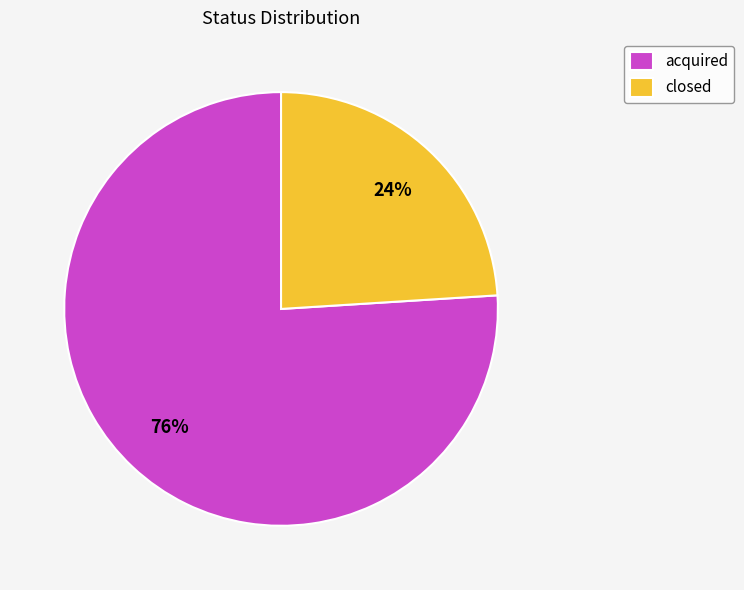

To the nearest percent, what is the average slice percentage?

50%